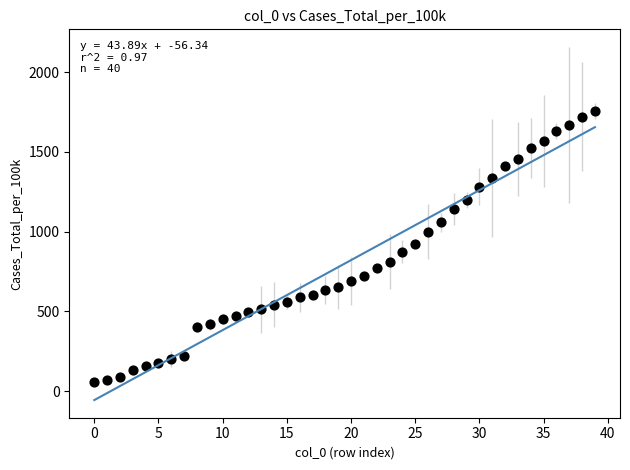

What is the range of Y values (max minus min)?

1697.3